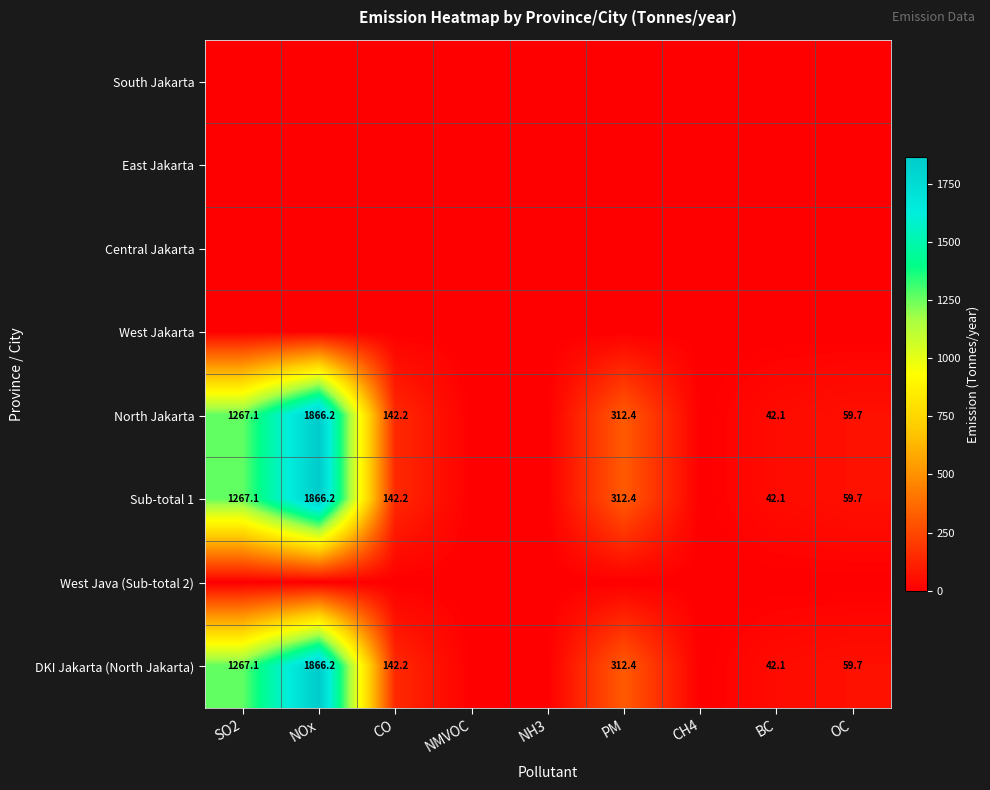

At how many categories does at least one series exceed 1273?

1